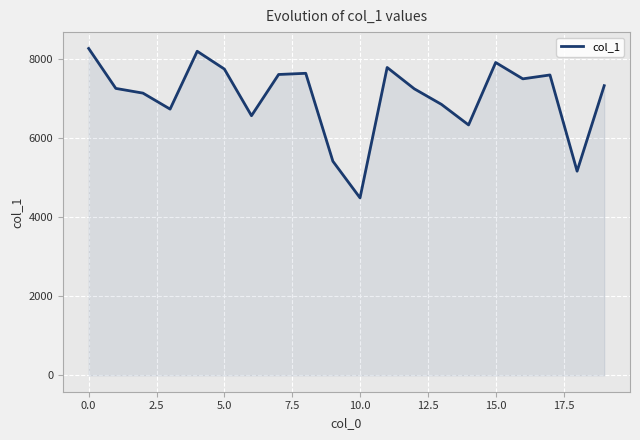

What is the difference between the maximum and minimum values?

3777